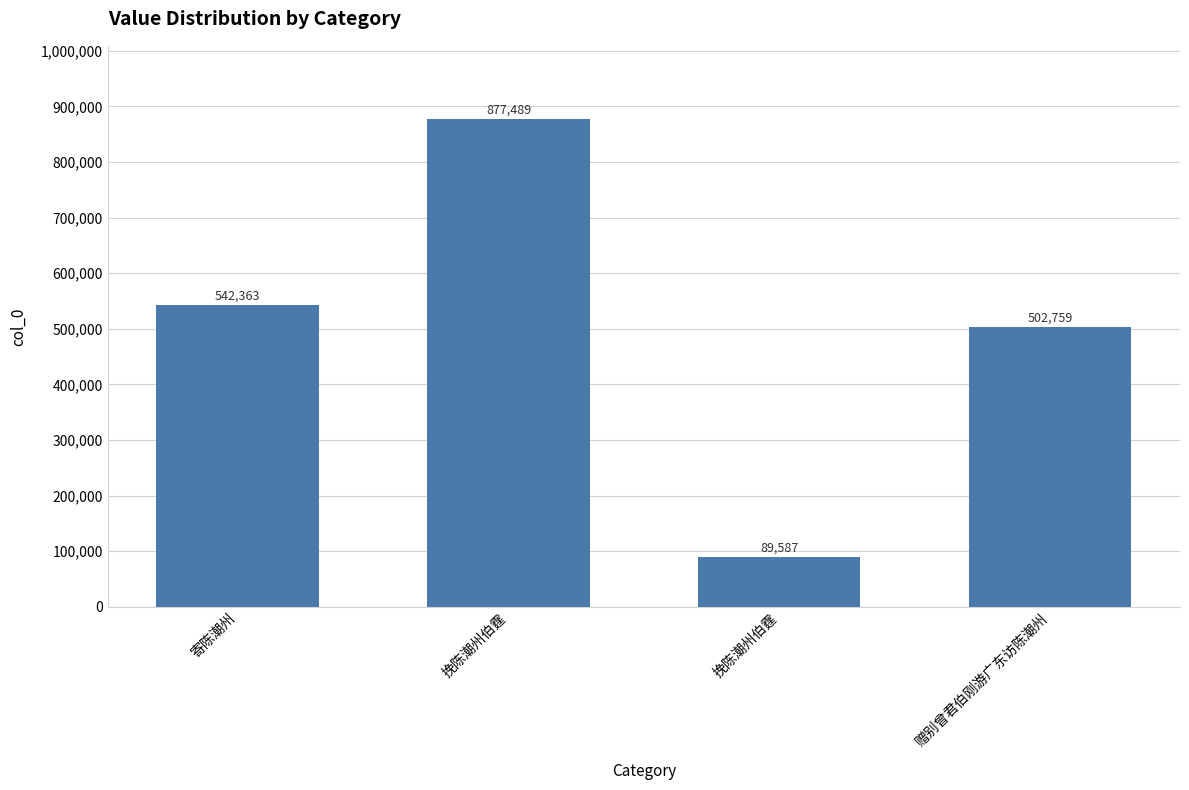

What is the approximate value at 挽陈潮州伯霆?

877489